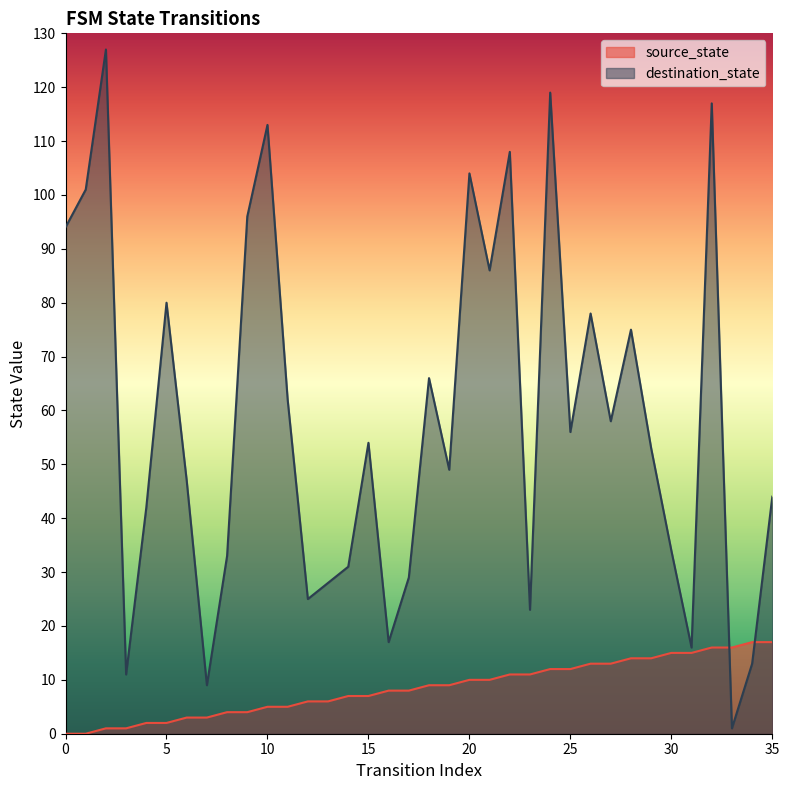

Rank the series by their average value, from highest to lowest.

destination_state, source_state